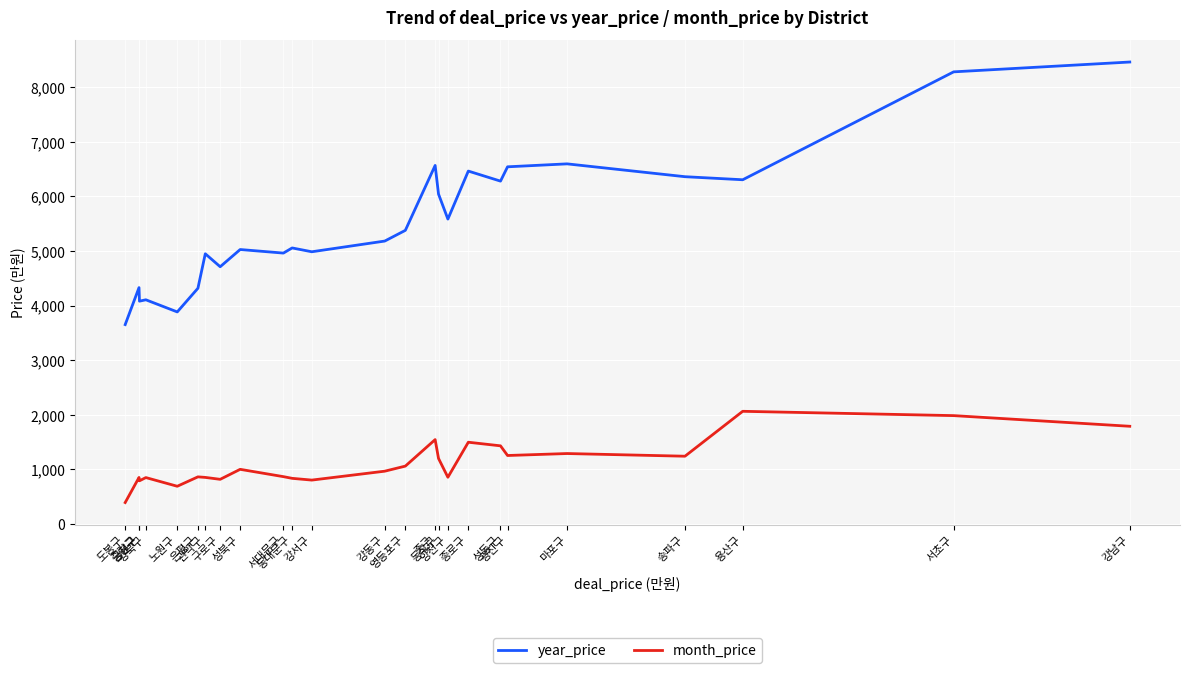

Which series changed the most between 구로구 and 성북구?

year_price